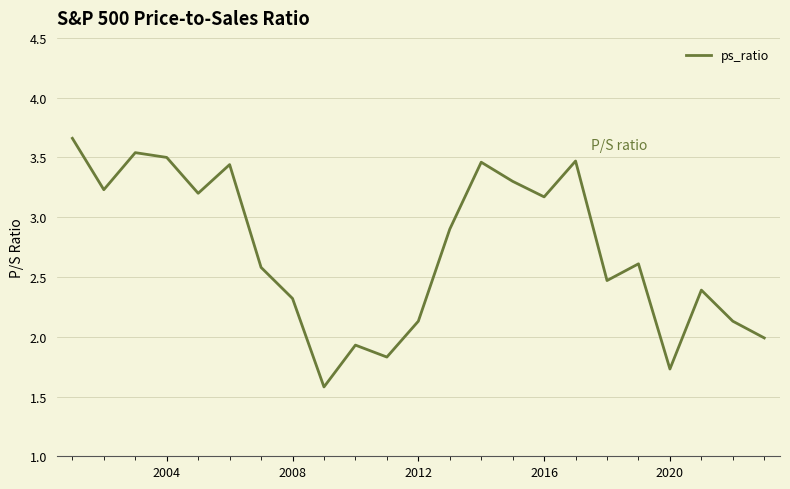

What is the smallest value displayed?

1.6